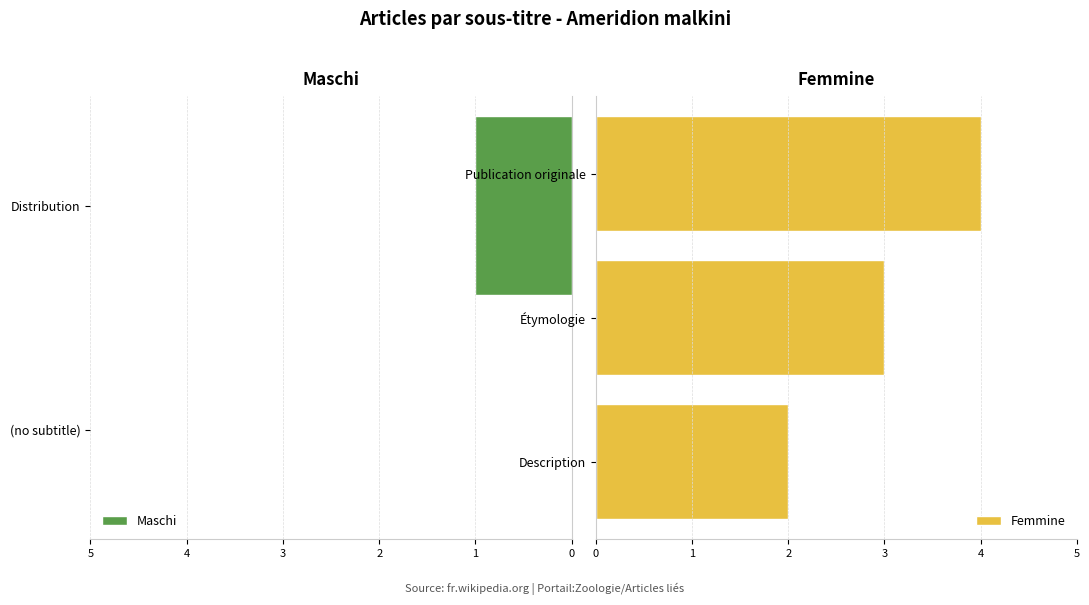

The chart shows a value of 0 at (no subtitle). True or false?

True